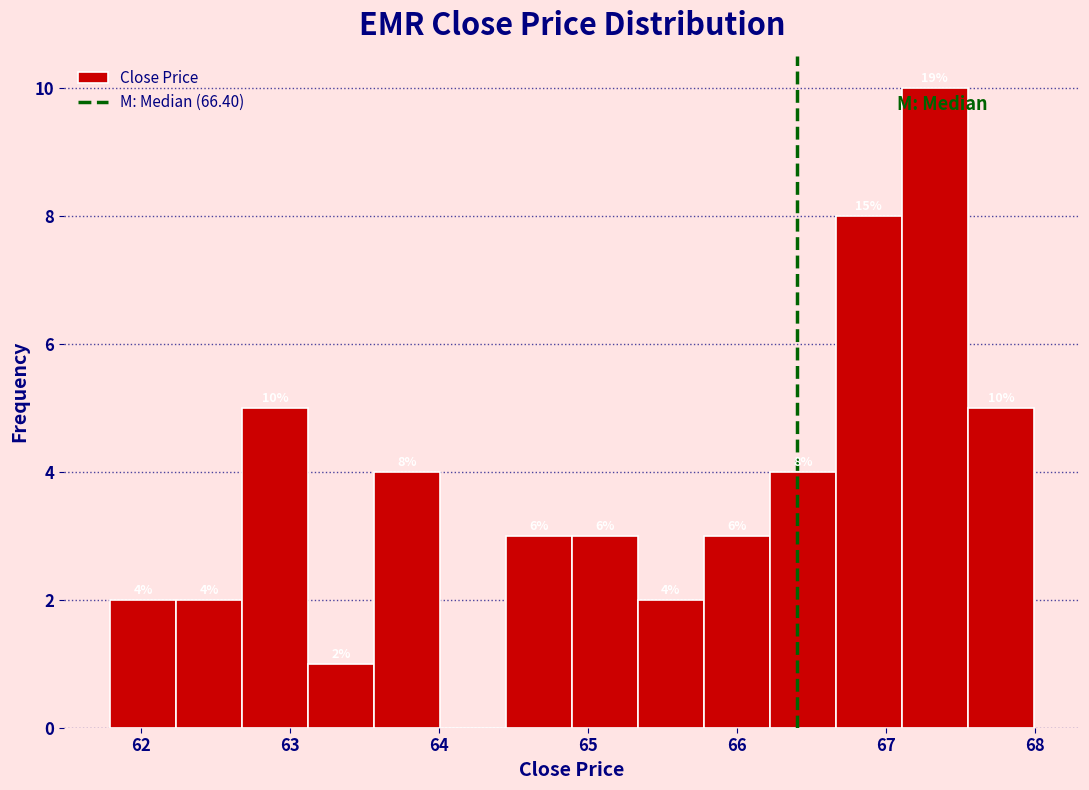

Over which range of the x-axis is the bar tallest?

67.1 to 67.5